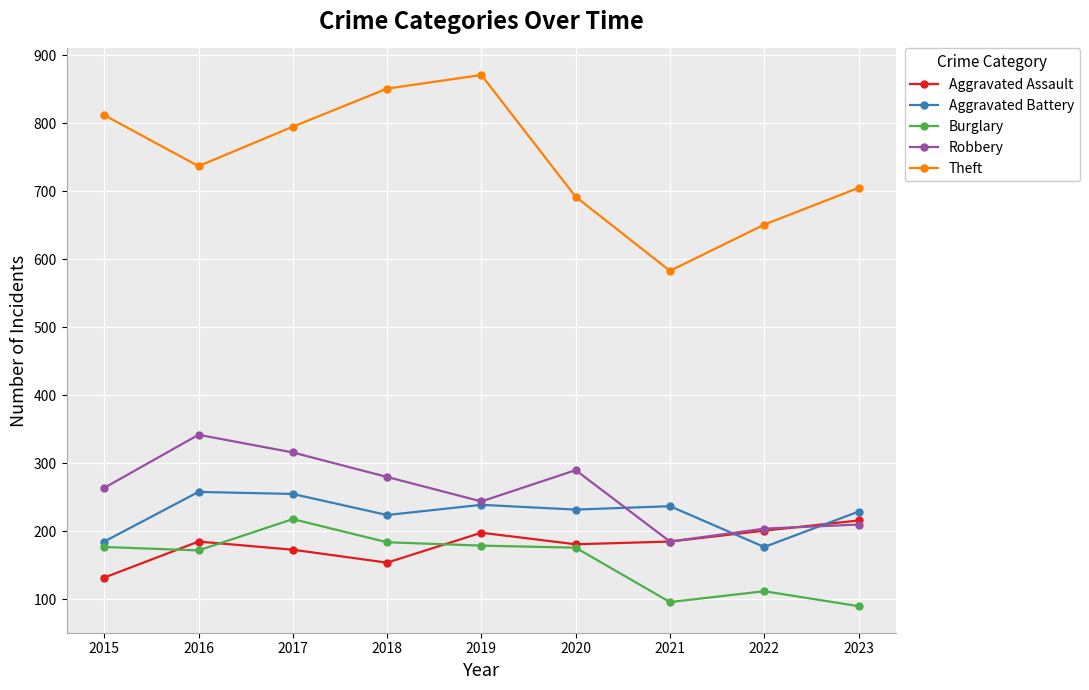

After their last crossing, which series has the higher values: Aggravated Battery or Aggravated Assault?

Aggravated Battery